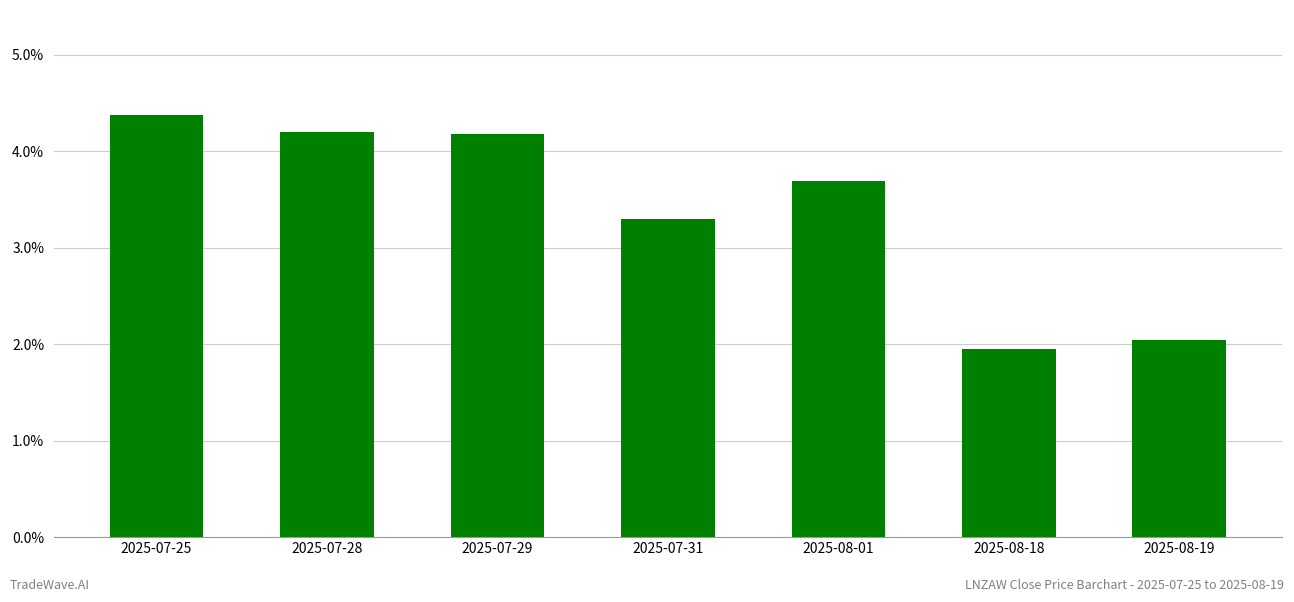

Are the bars horizontal?

No